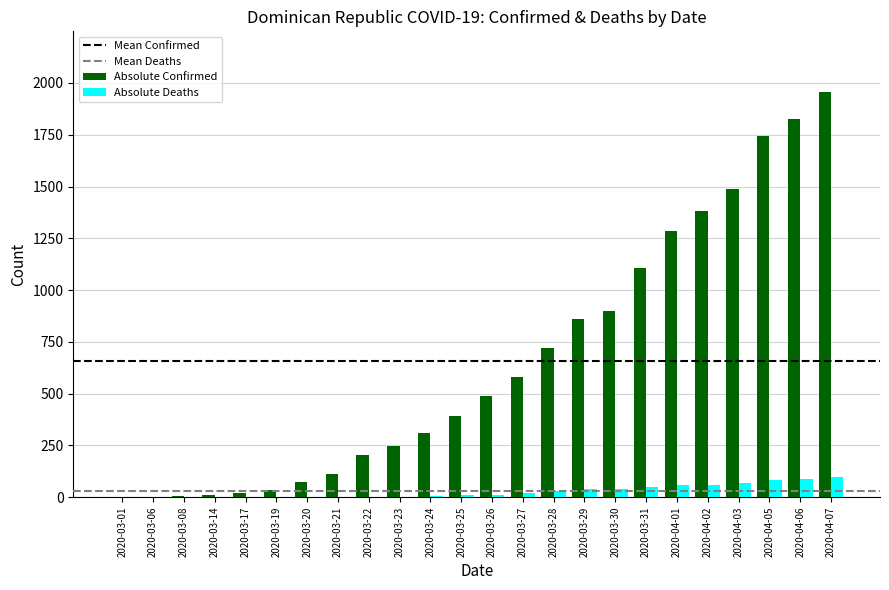

What is the sum of all Absolute Confirmed values?

15747